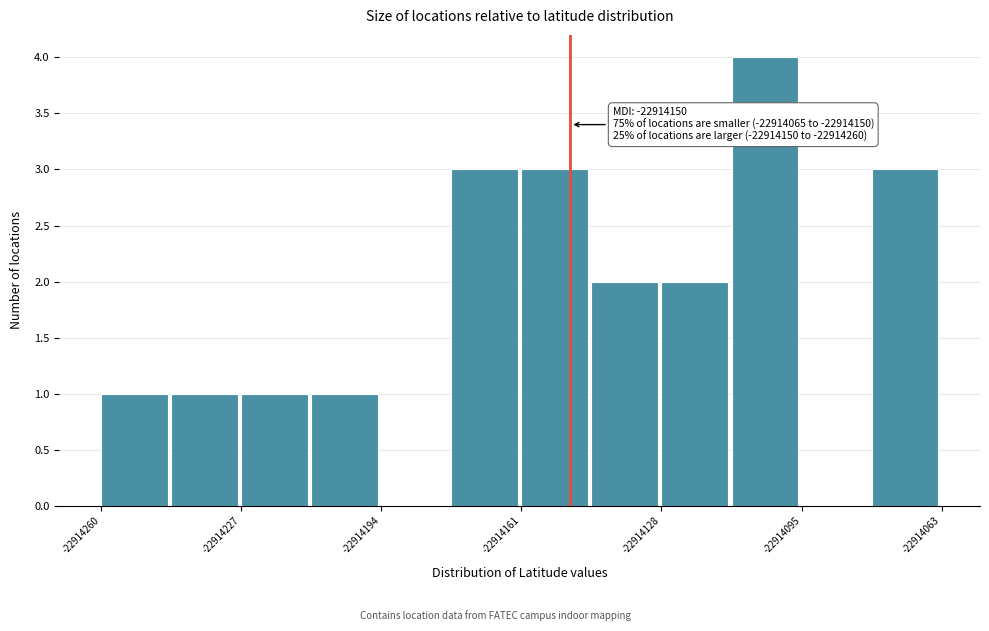

Around what value on the x-axis is the tallest bar? Give the approximate position of its centre, as read against the axis.

-22914105